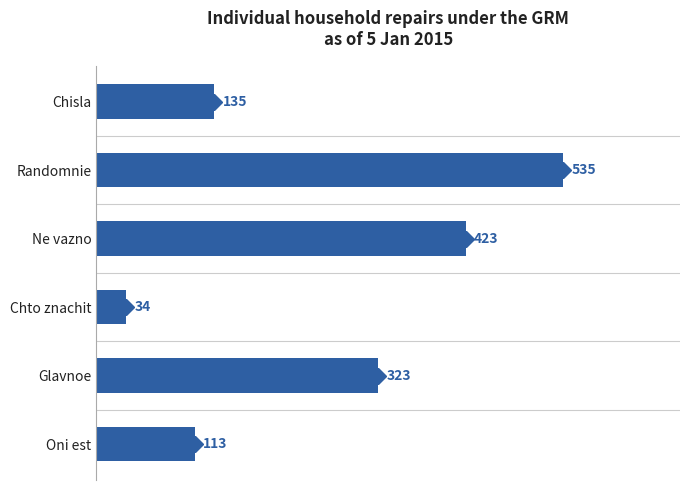

The chart shows a value of 113 at Oni est. True or false?

True